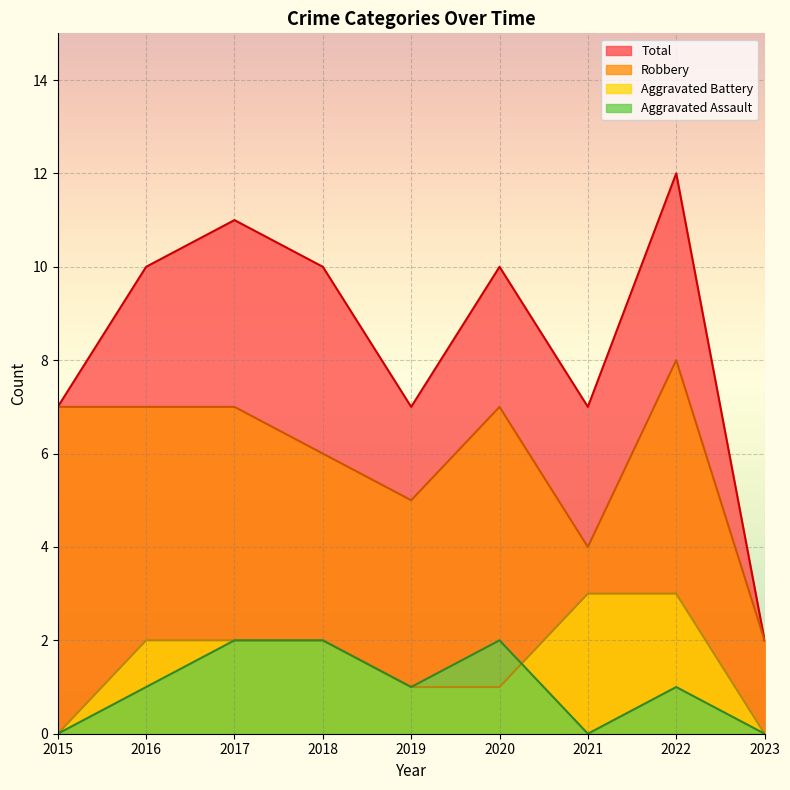

Which series has the widest spread of values?

Total